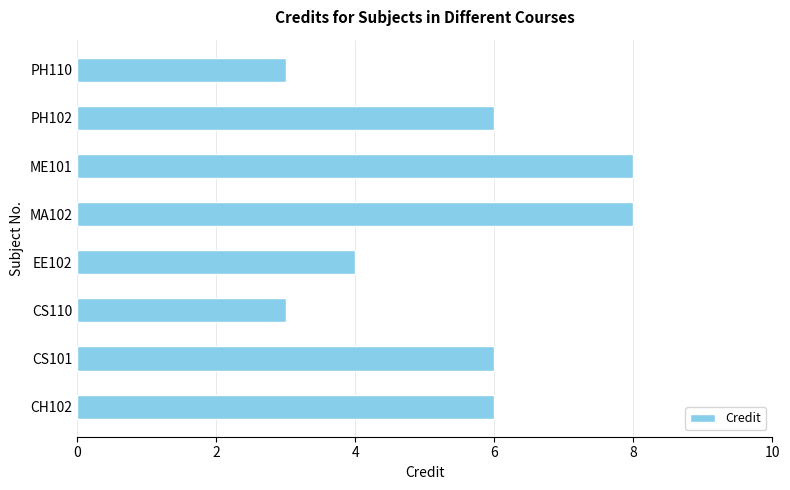

The value at ME101 is 8. True or false?

True